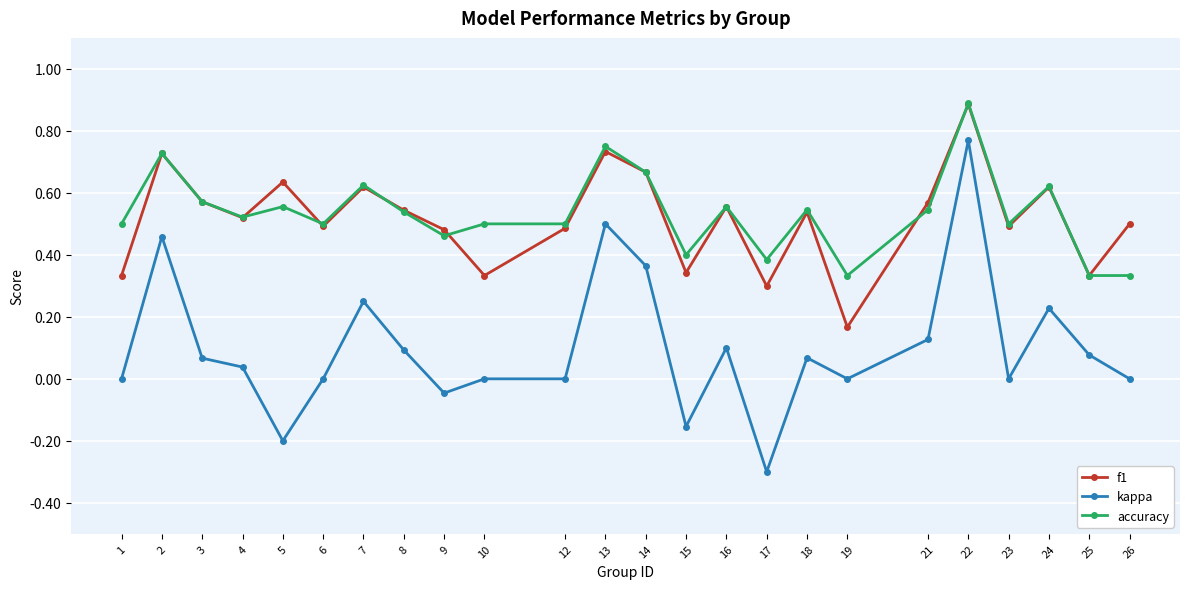

True or false: accuracy and kappa cross at least once.

False